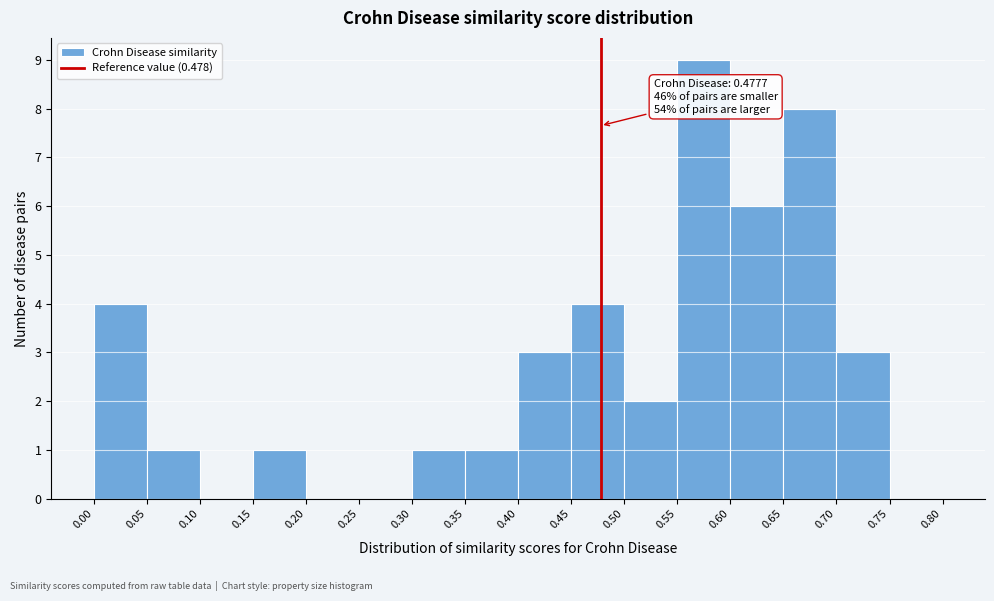

Which range on the x-axis has the tallest bar?

0.55 to 0.60